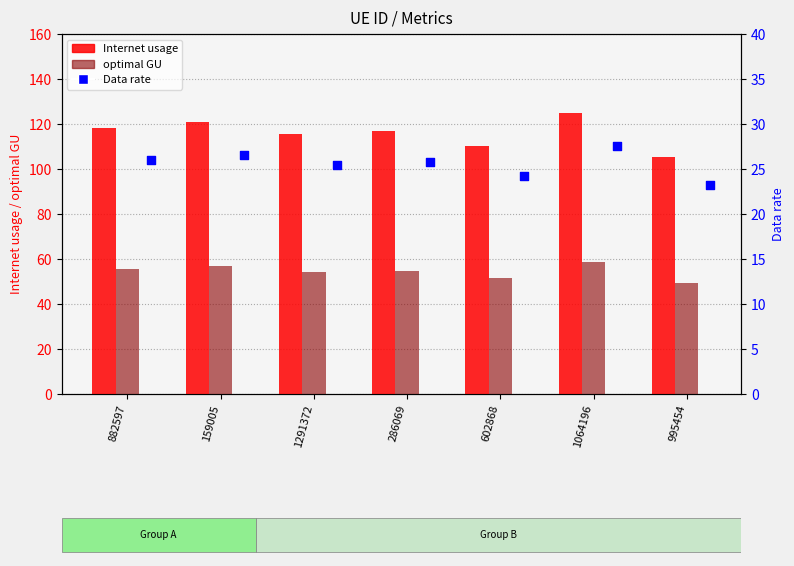

What is the total value across all series at 286069?

197.5